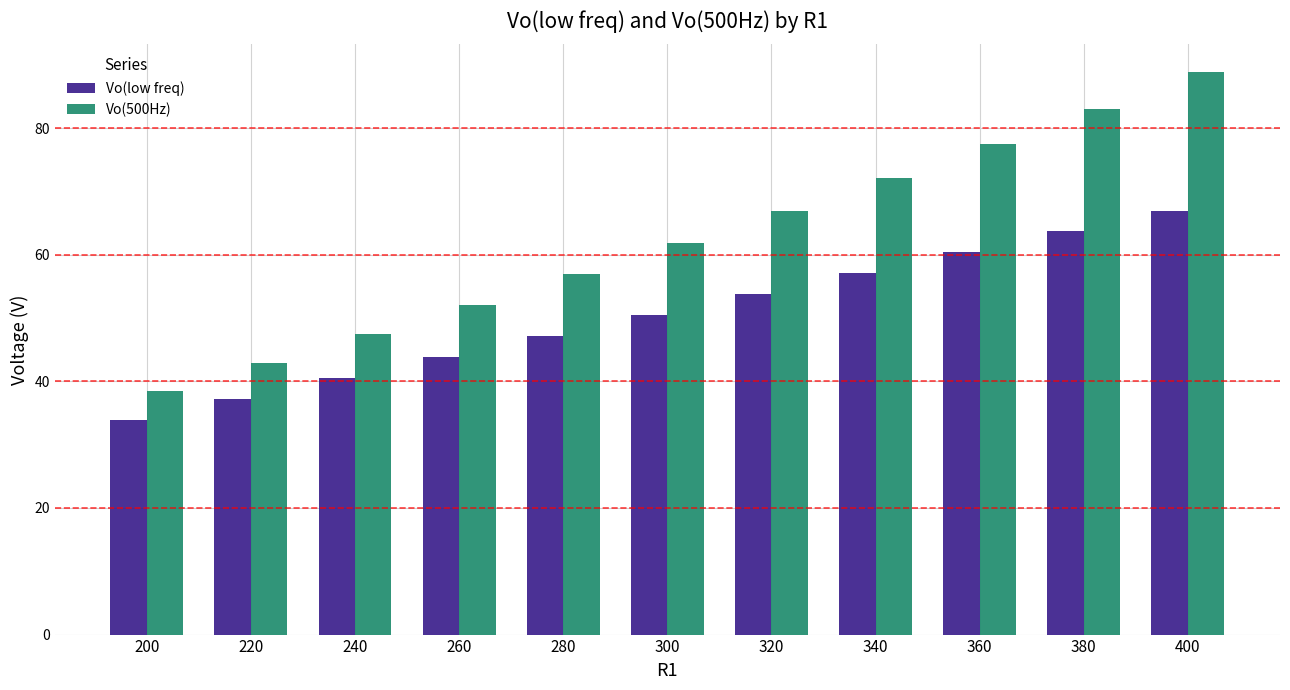

Reading right to left, transcribe all the data shown in this chart.

Vo(low freq): 67.0	63.7	60.4	57.1	53.8	50.5	47.2	43.9	40.5	37.2	33.9
Vo(500Hz): 88.8	83.1	77.5	72.2	66.9	61.9	56.9	52.1	47.5	42.9	38.5